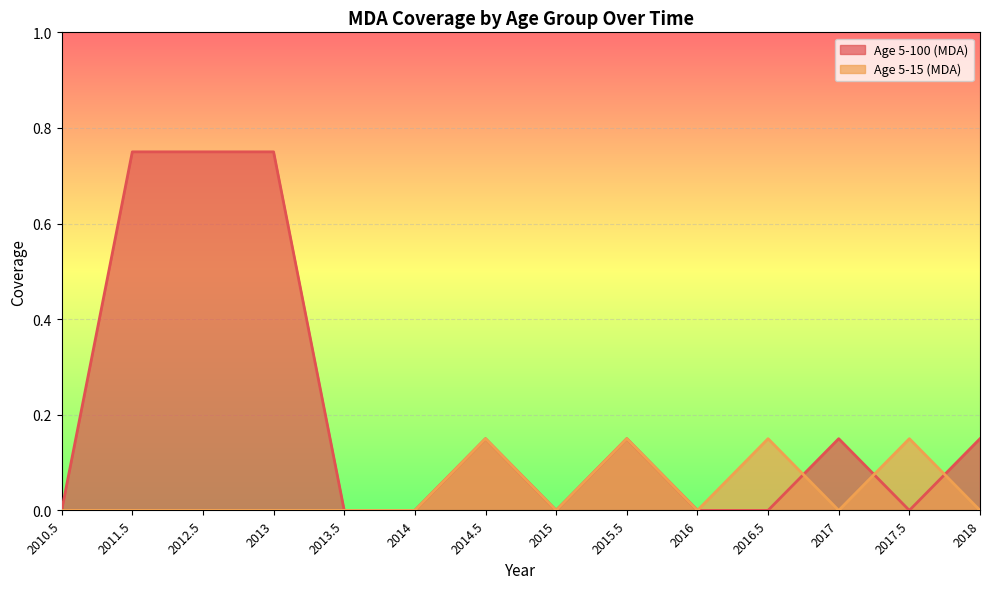

What is the label of the 5th point from the right?

2016